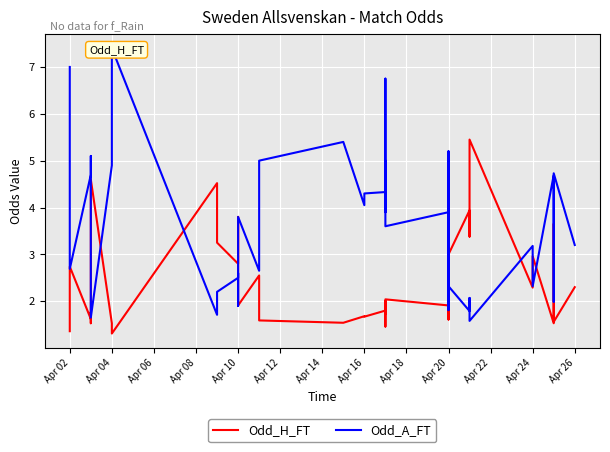

Rank the series by their average value, from lowest to highest.

Odd_H_FT, Odd_A_FT